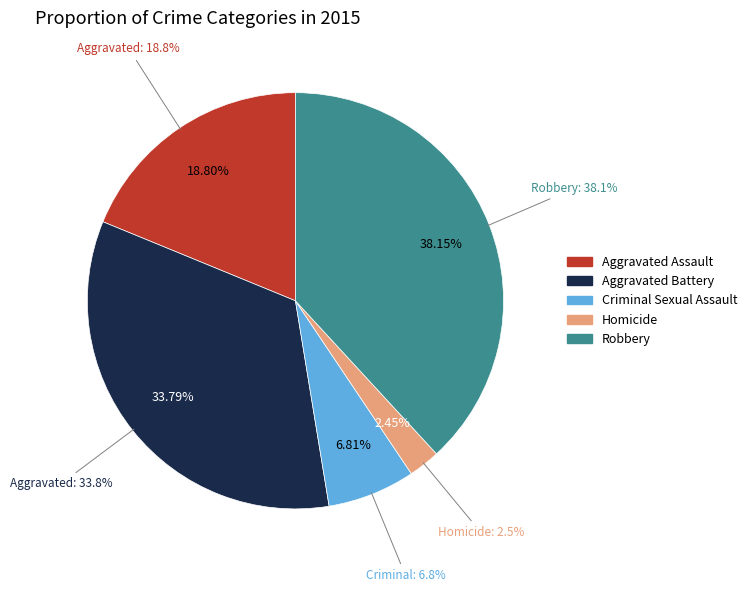

What percentage do Aggravated Battery and Criminal Sexual Assault together represent?

40.6%